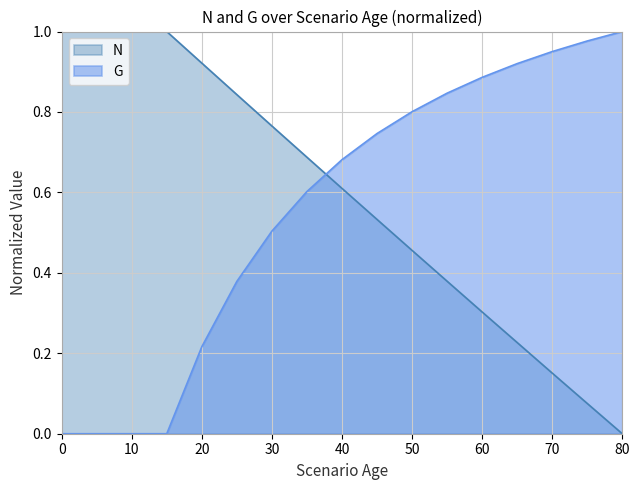

How many lines are shown in the chart?

2